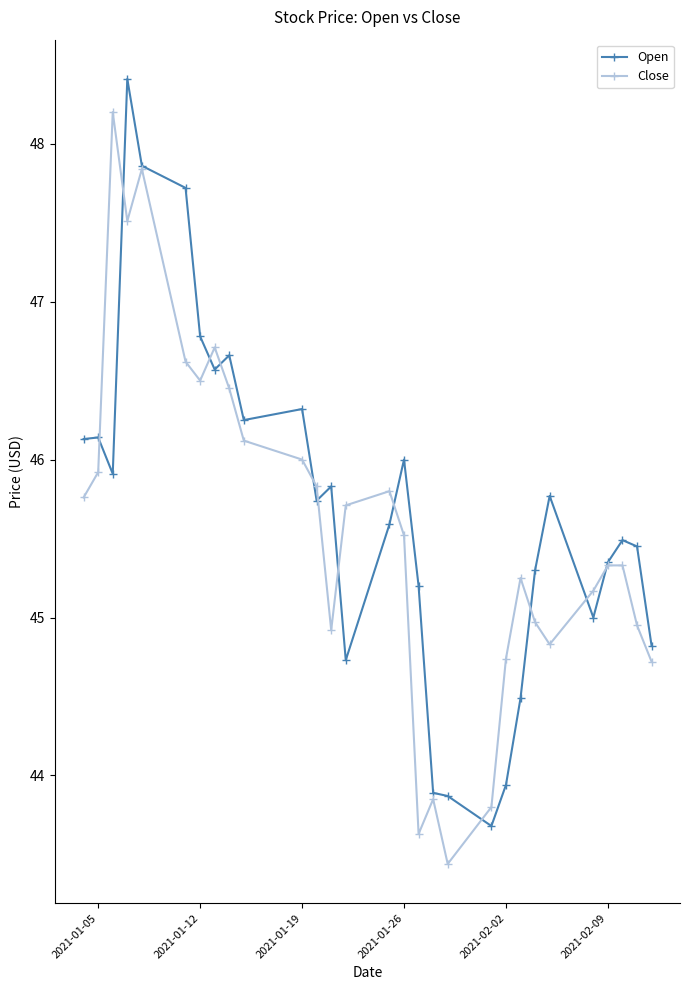

What is the lowest value of the Open series?

43.7